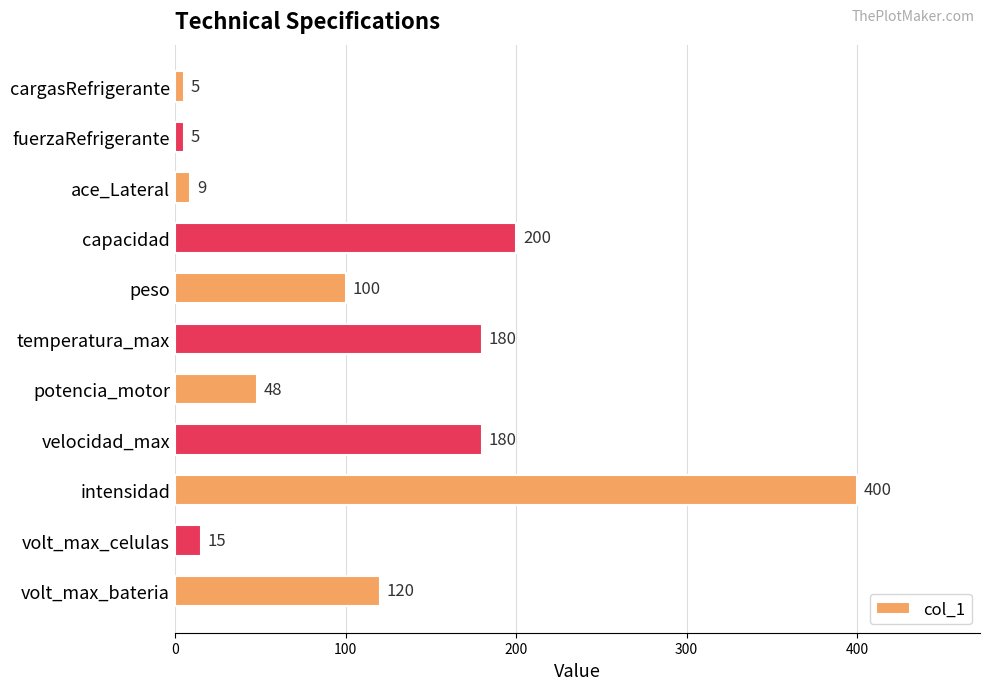

Does the chart contain any negative values?

No